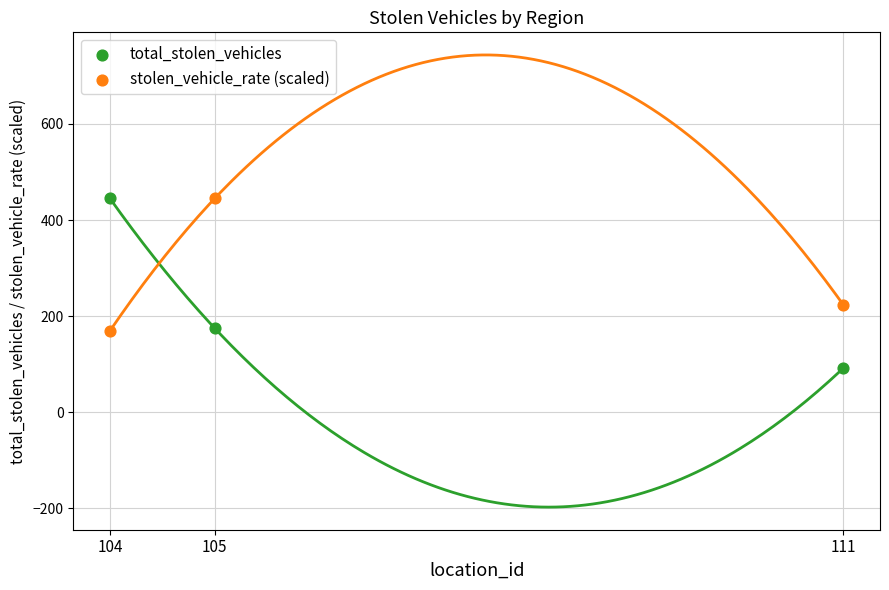

Across all data points, what is the range of Y values (max minus min)?

353.0